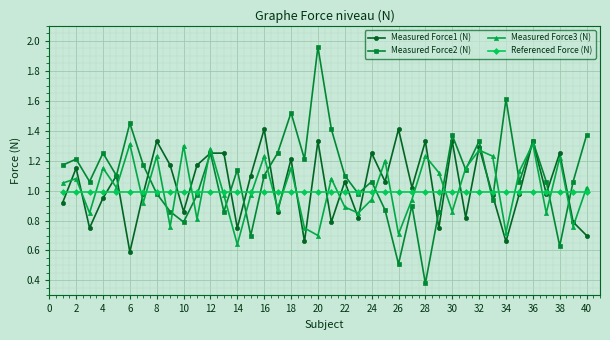

Which series has the widest spread of values?

Measured Force2 (N)